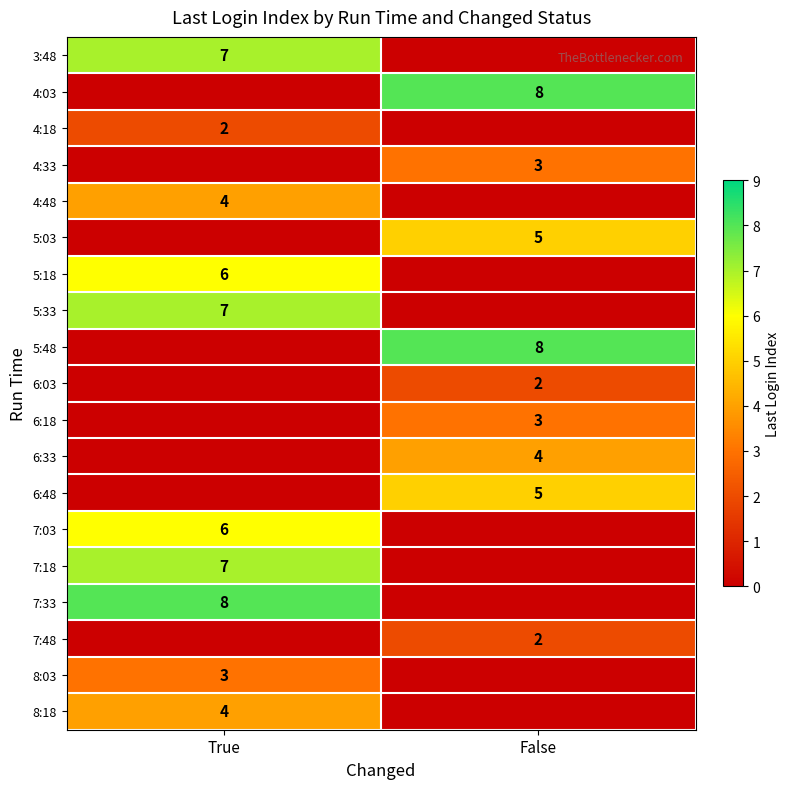

True or false: 6:48 has a value of 3 at False.

False